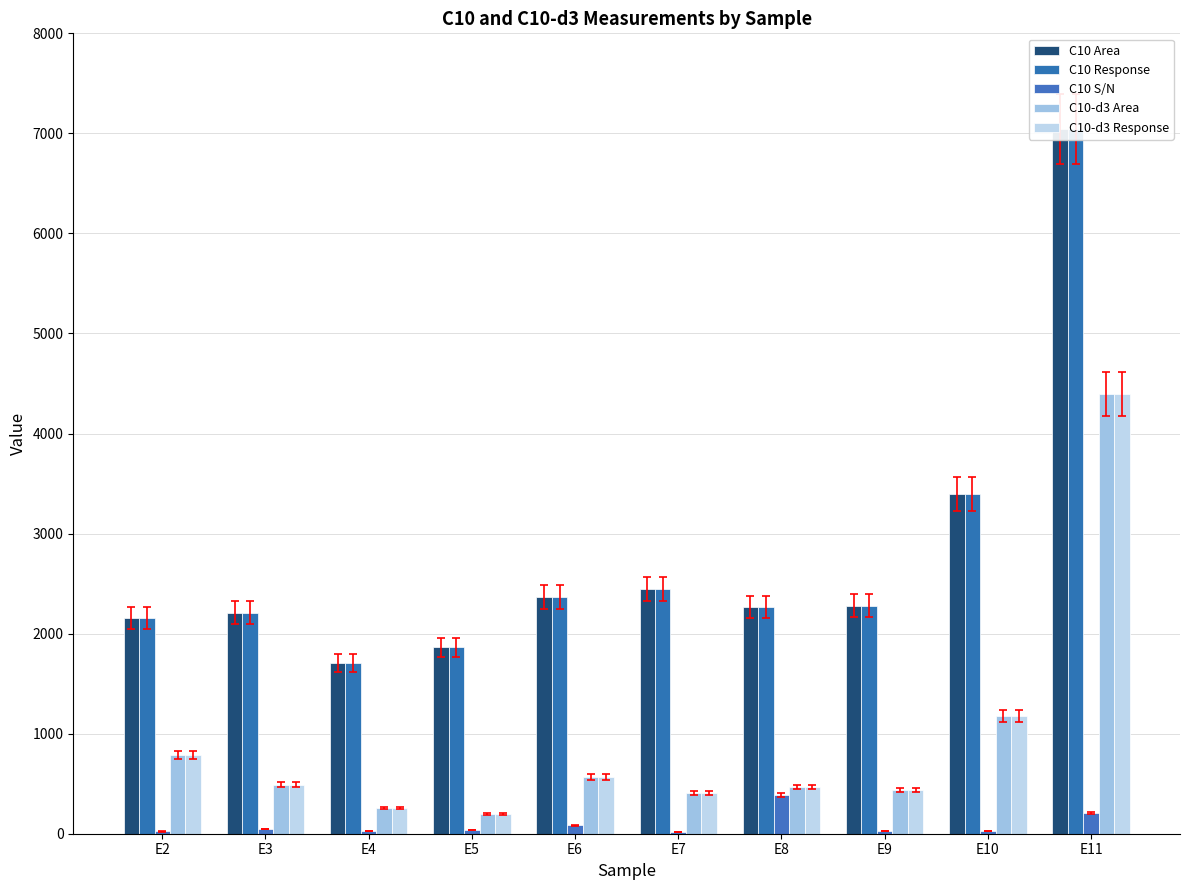

Where is C10-d3 Area nearest to the value 2297?

E10